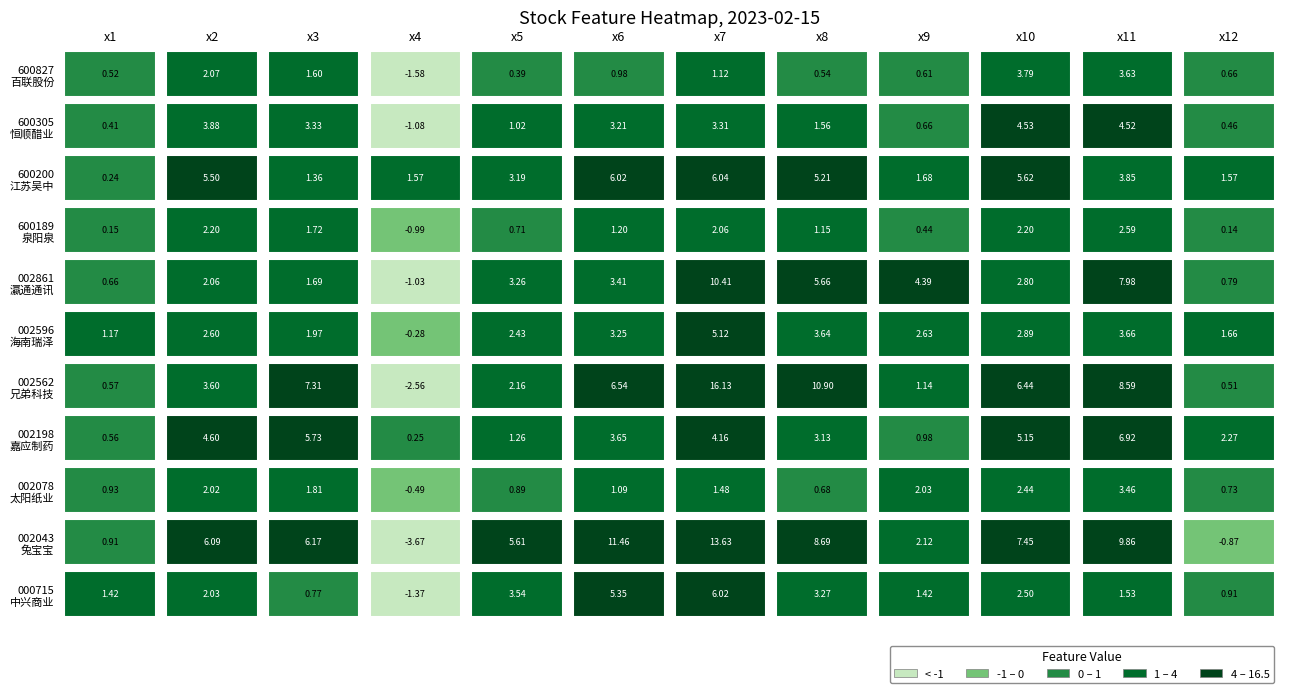

Between 9 and 11, which series saw the biggest shift?

002043